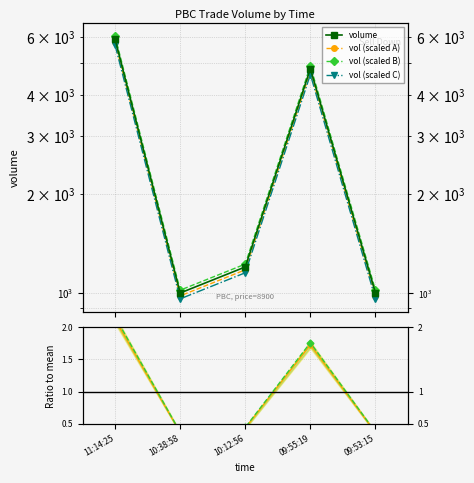

What is the label of the 1st point from the right?

09:53:15